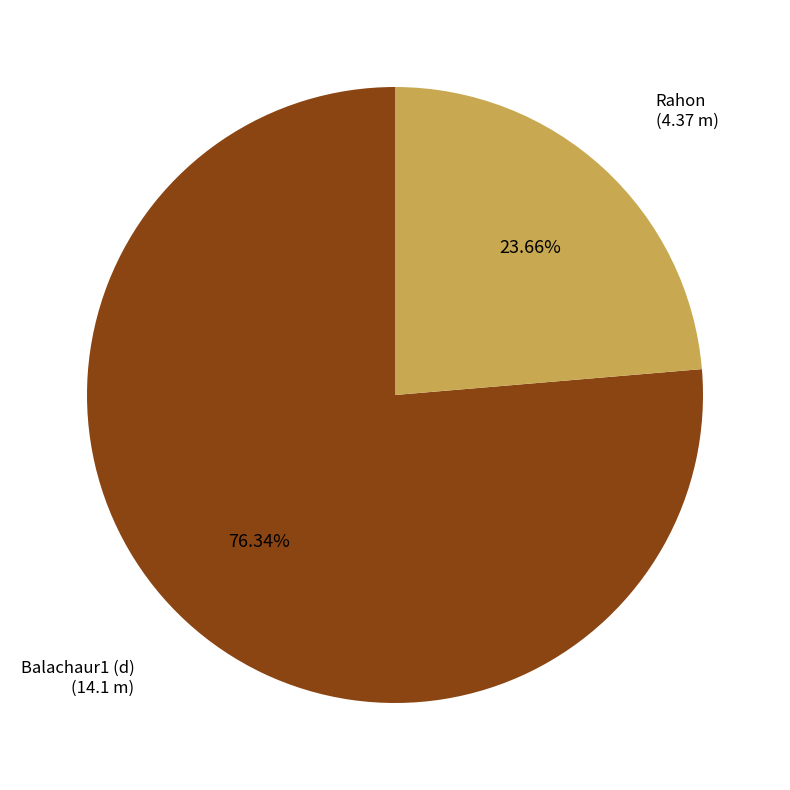

Is there a majority slice in this chart?

Yes